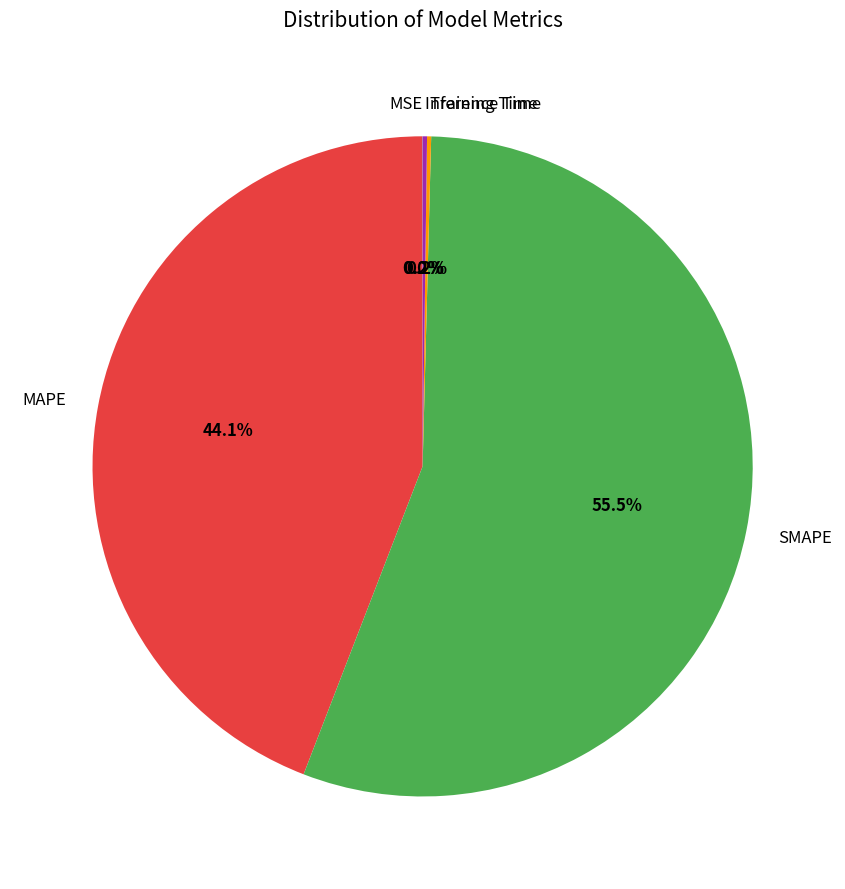

Which category has the biggest portion of the pie?

SMAPE